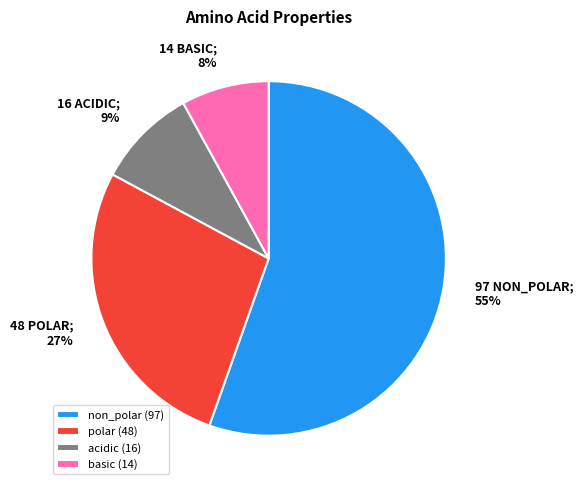

What is the majority slice?

non_polar